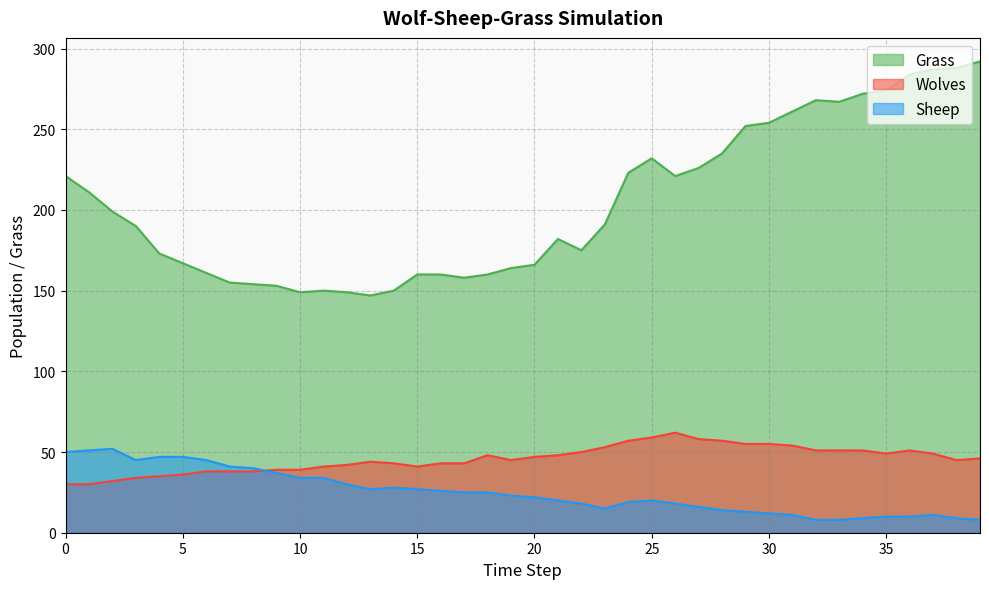

True or false: Wolves has a value of 67 at 17.

False